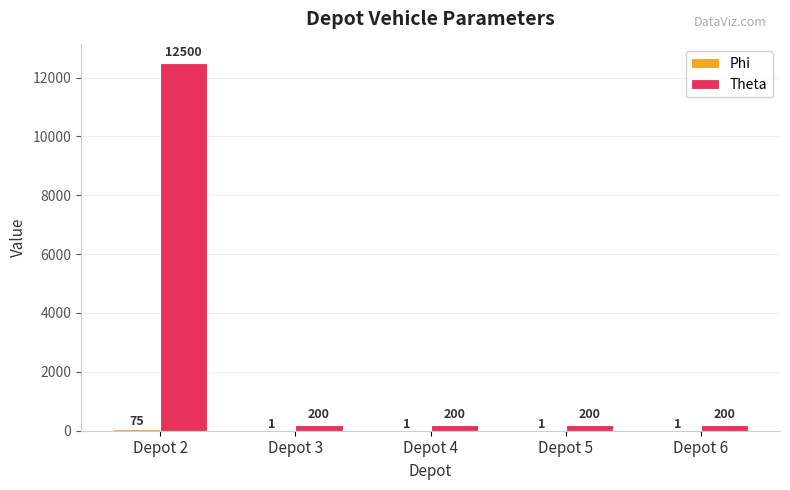

What is the total value across all series at Depot 6?

201